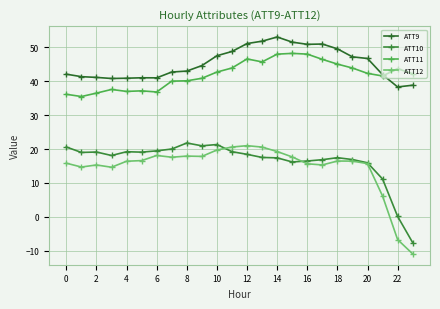

What are all the series names shown in the legend?

ATT9, ATT10, ATT11, ATT12